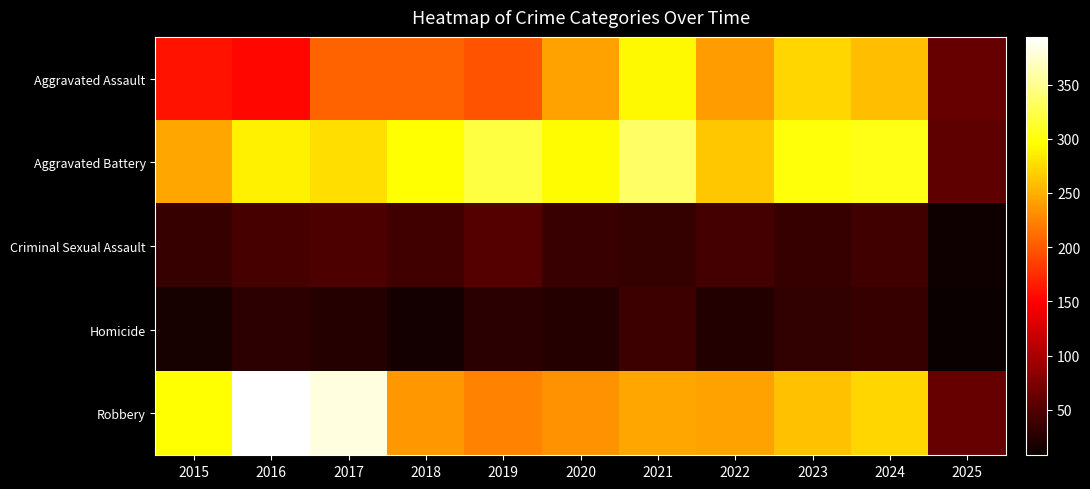

What is the maximum value shown in the chart?

394